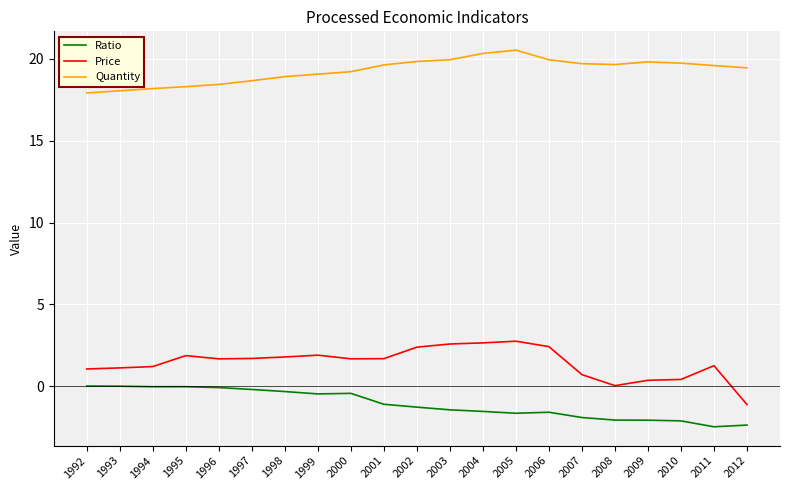

True or false: Ratio and Price intersect in this chart.

False